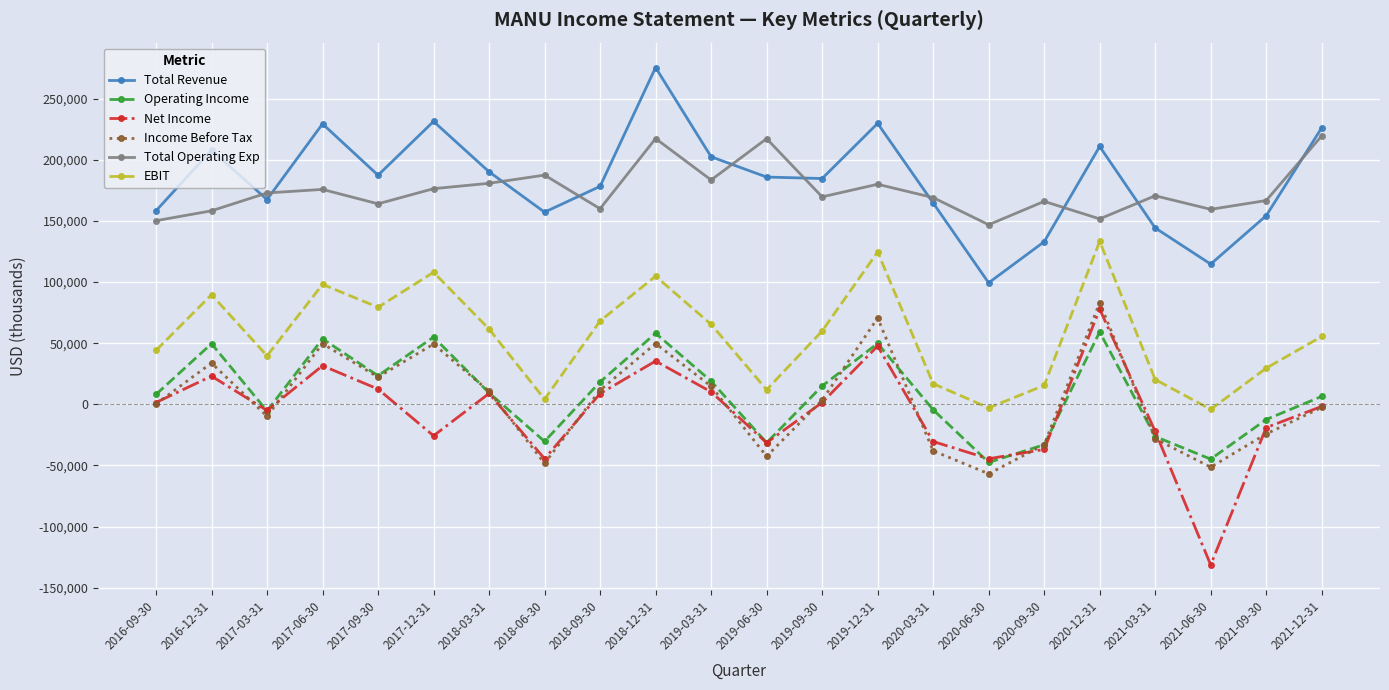

At which category is the sum across all series the highest?

2018-12-31